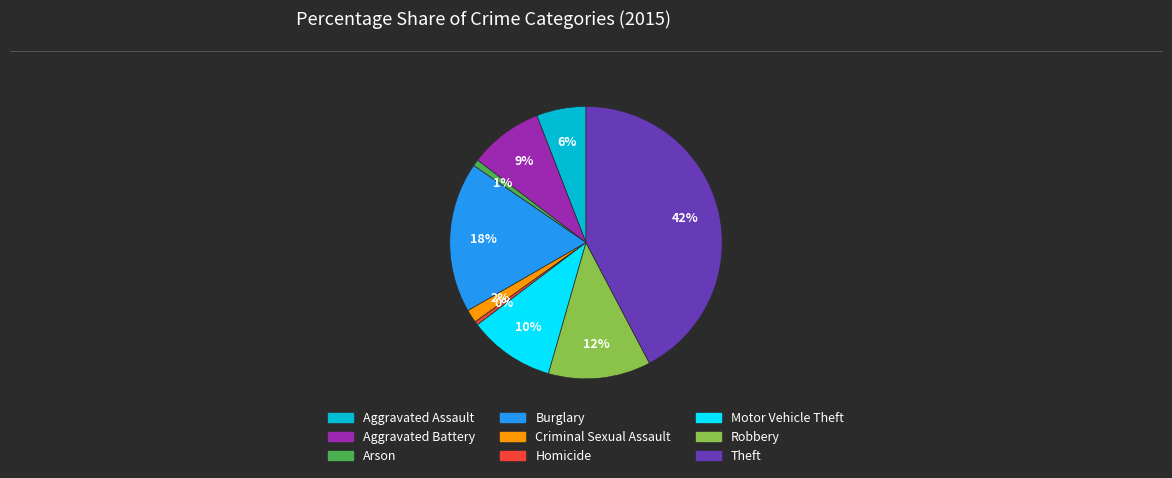

Is there a majority slice in this chart?

No